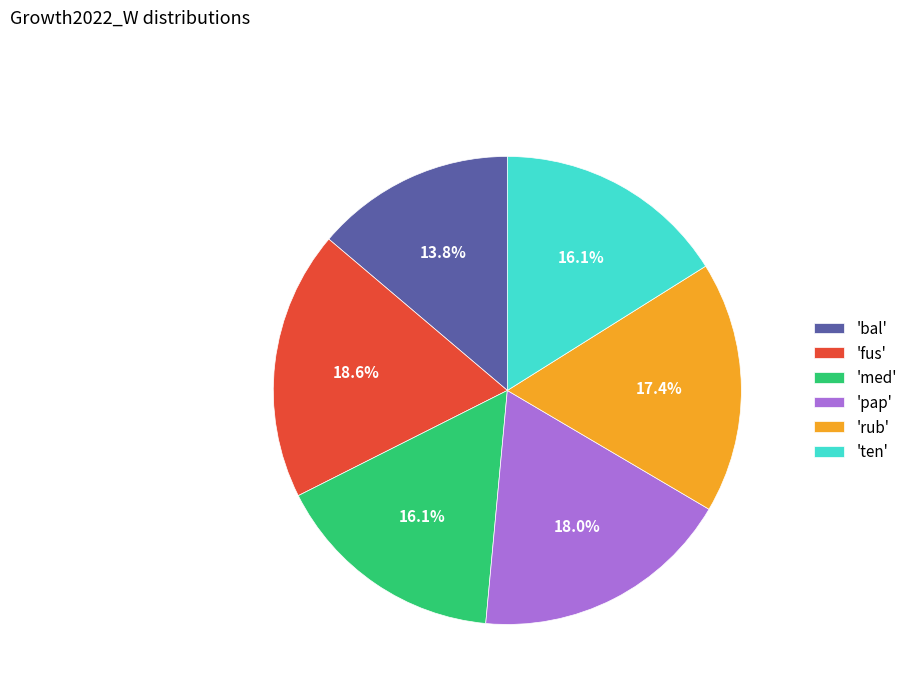

Is there any slice that represents more than half of the pie?

No